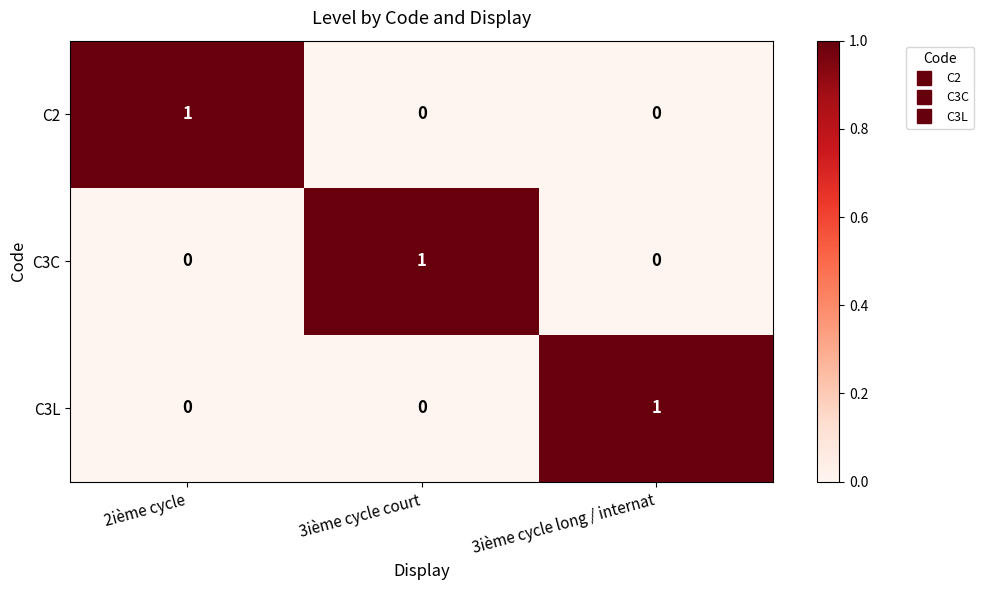

The value of C2 at 3ième cycle court is 0. True or false?

True